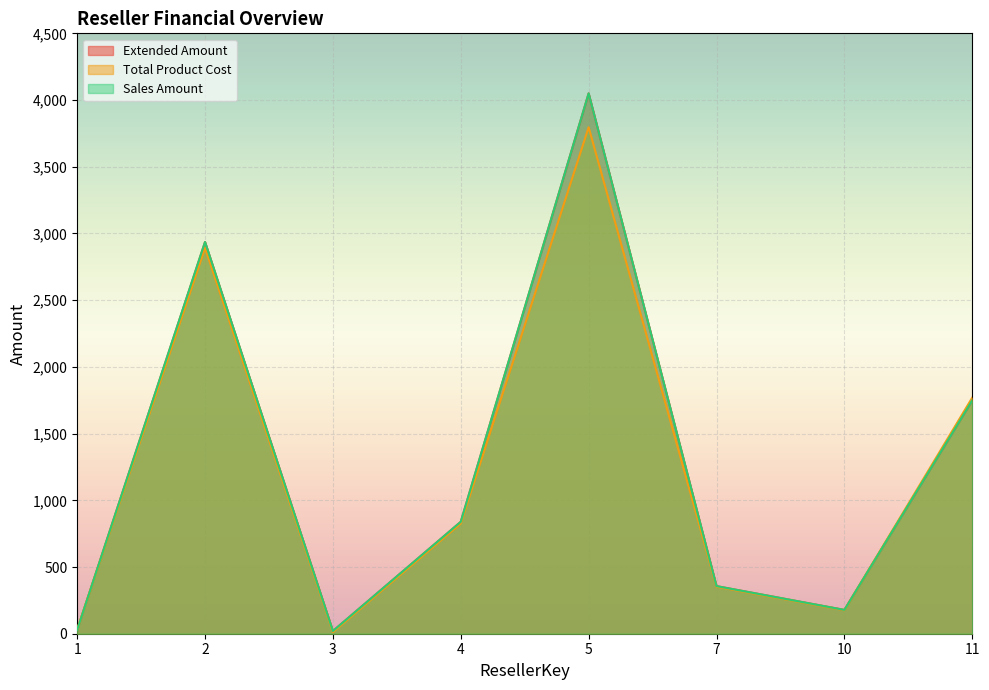

Which series changed the most between 4 and 7?

Extended Amount